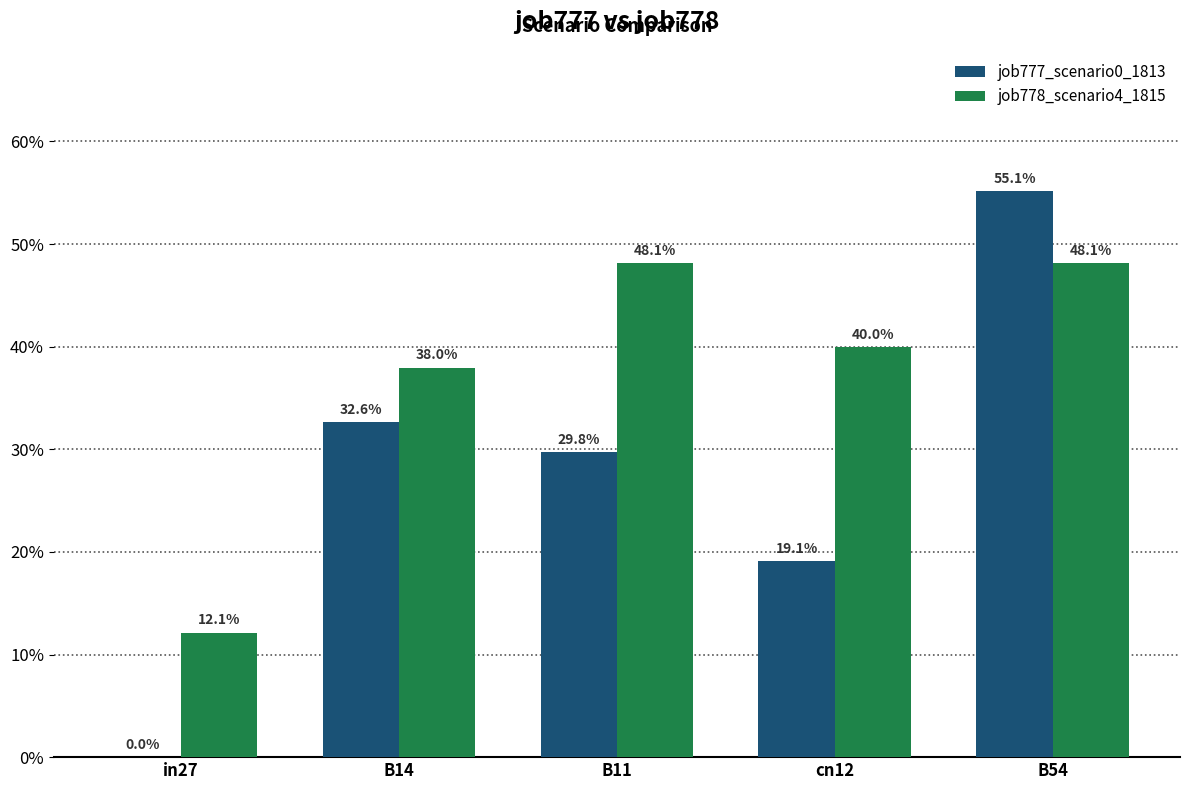

Rank the series at cn12 from highest to lowest value.

job778_scenario4_1815, job777_scenario0_1813